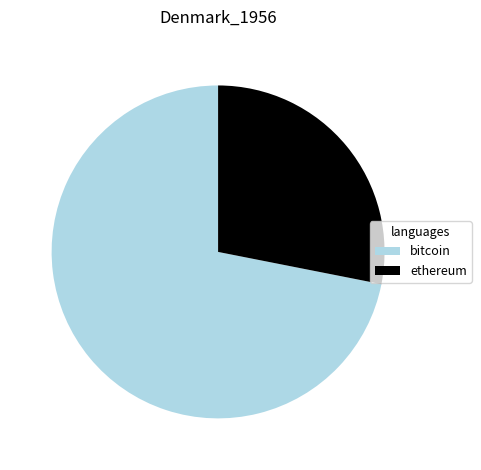

How many slices are in this pie chart?

2